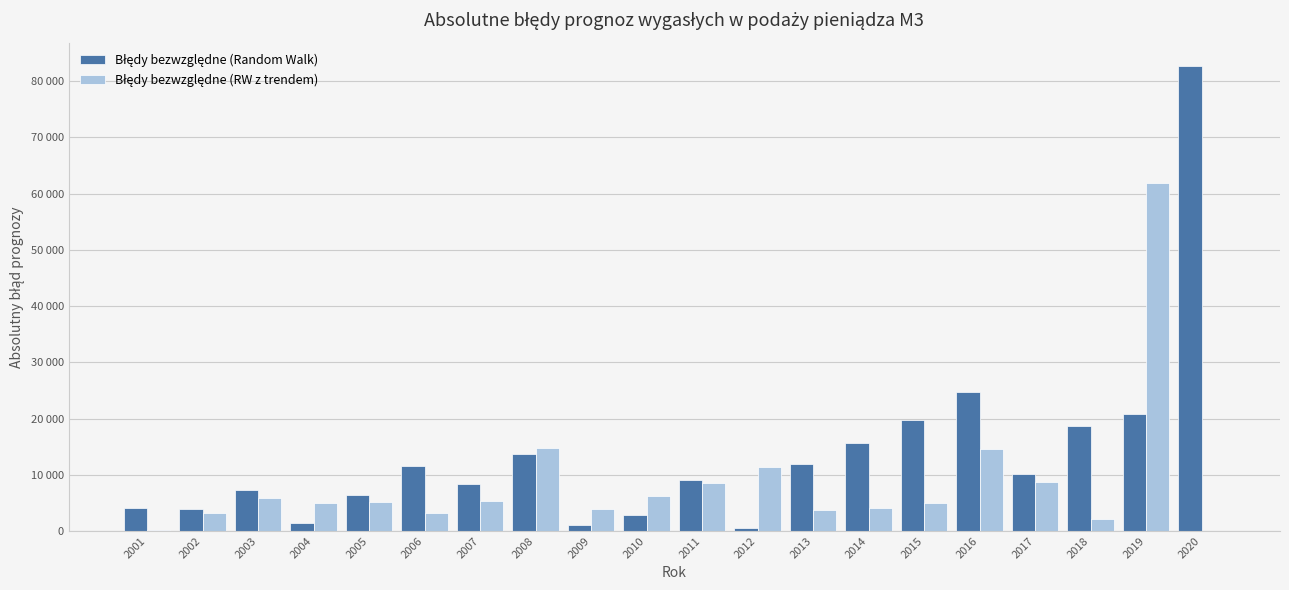

How many values in the Błędy bezwzględne (Random Walk) series exceed 10085?

10